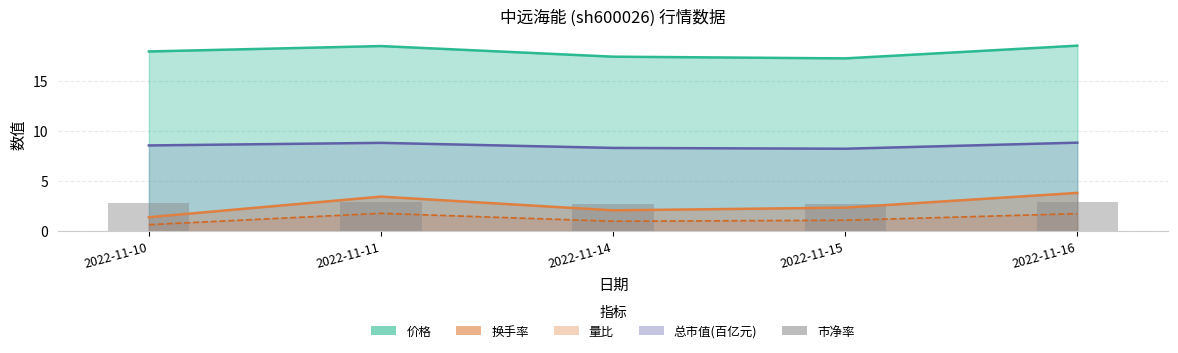

What is the ratio of the value at 2022-11-14 to the value at 2022-11-10?

1.0